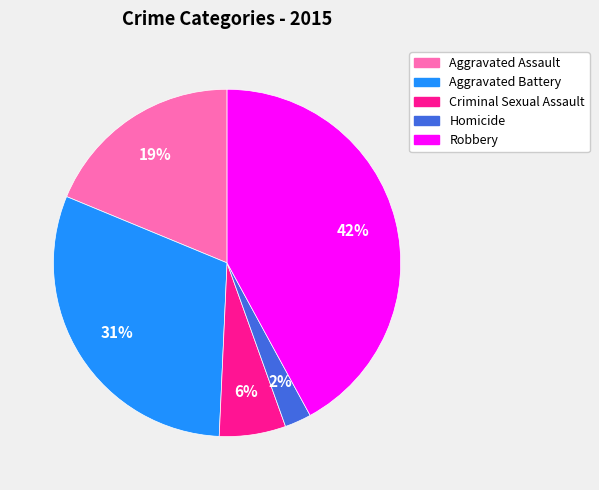

Rank the categories by value from lowest to highest.

Homicide, Criminal Sexual Assault, Aggravated Assault, Aggravated Battery, Robbery